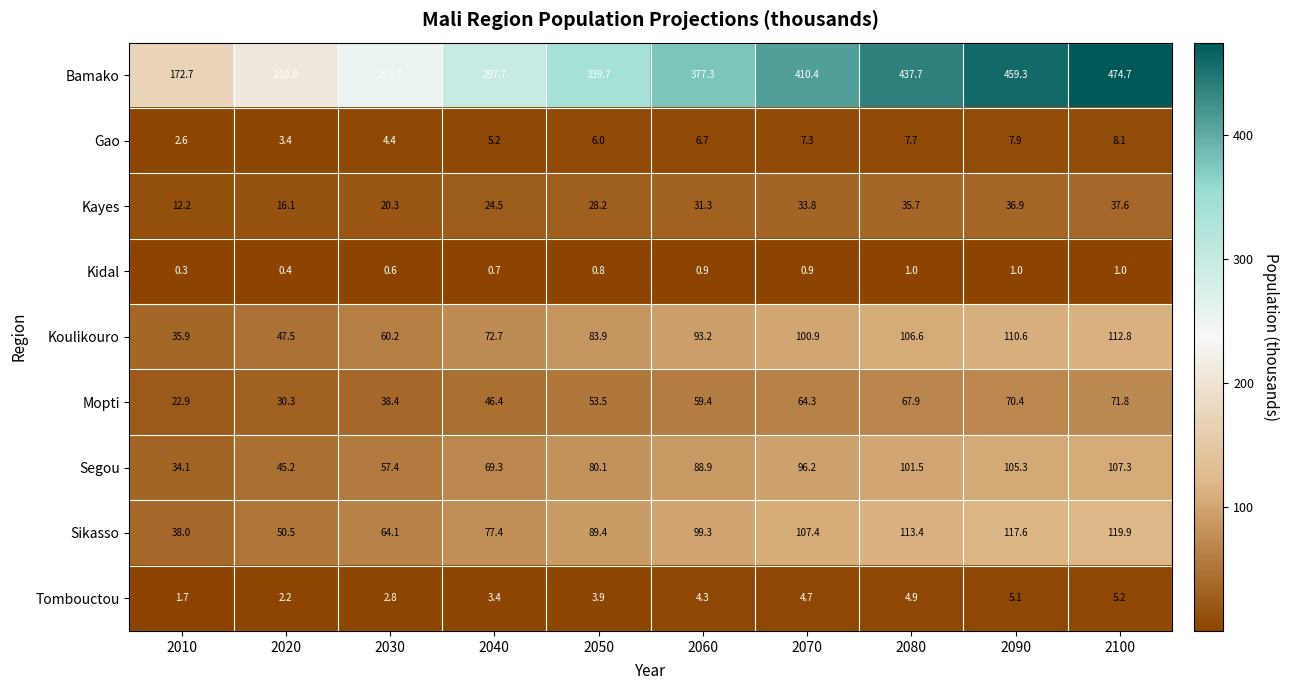

The value of Tombouctou at 2020 is 3.2. True or false?

False